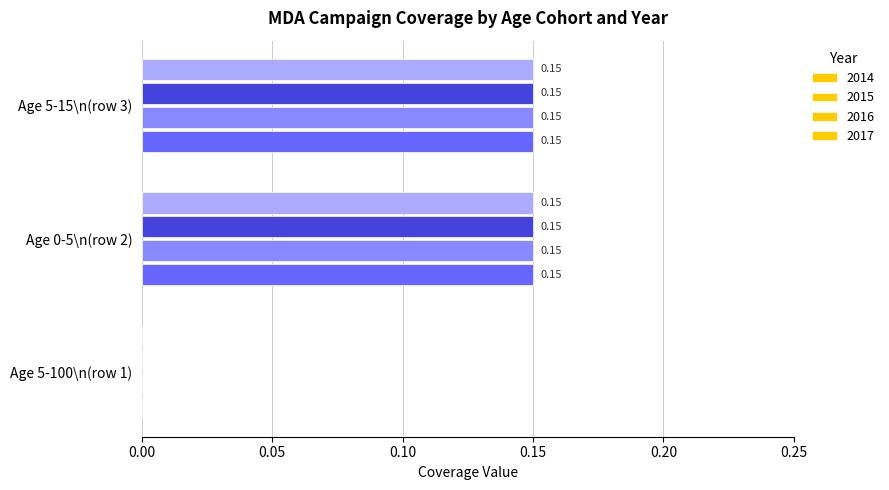

How many categories are shown in the chart?

3